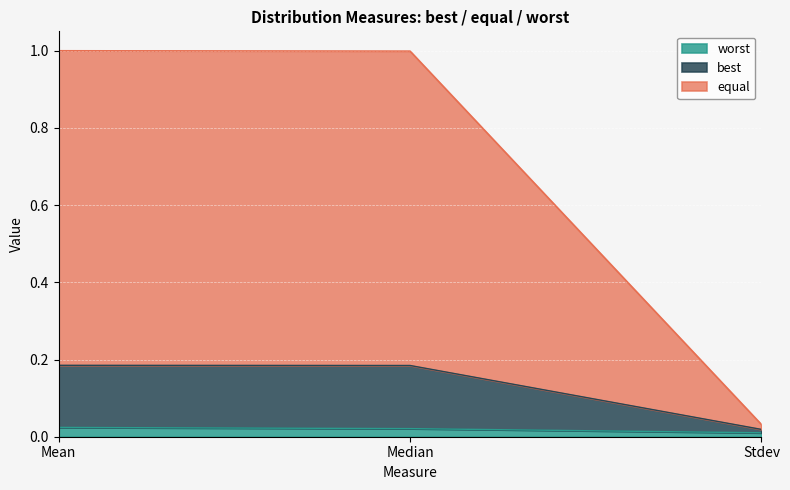

What is the label of the 1st point from the left?

Mean